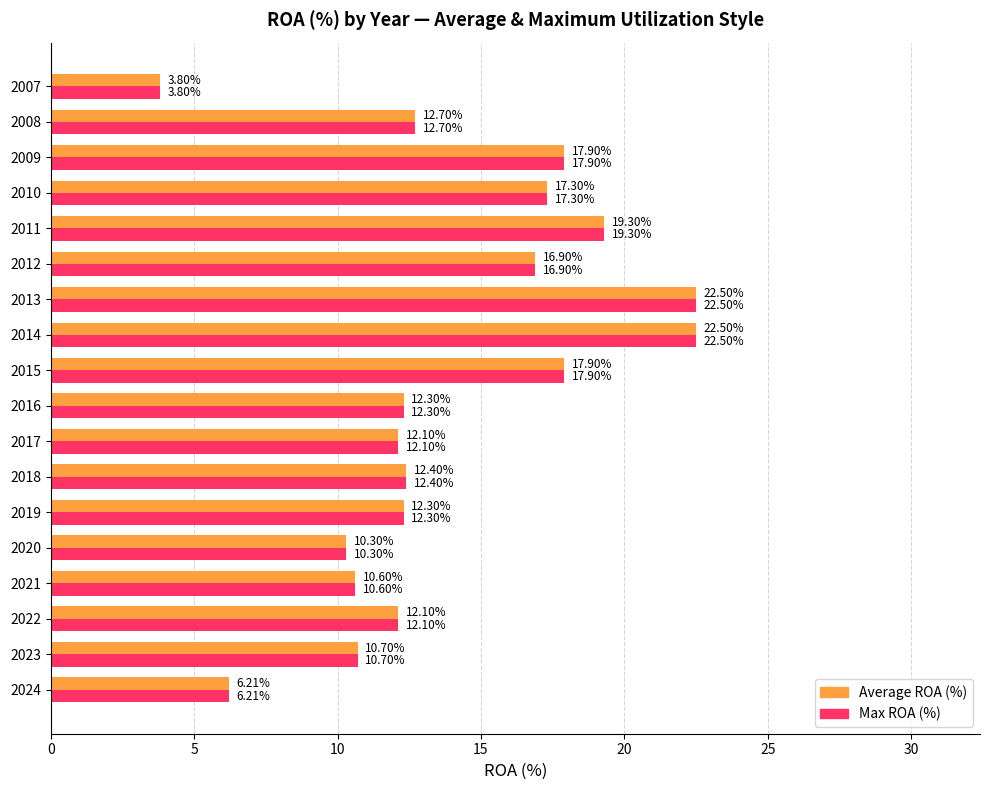

At how many categories does at least one series exceed 7?

16